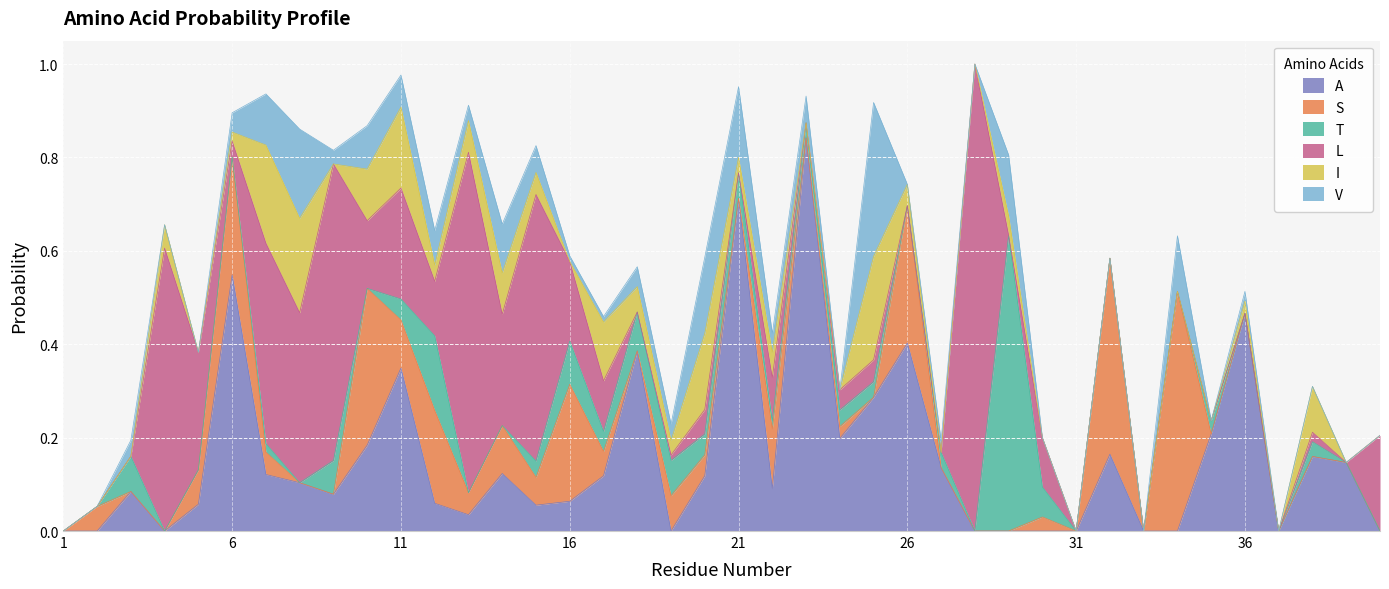

Reading left to right, transcribe all the data shown in this chart.

A: 0.0	0.0	0.1	0.0	0.1	0.5	0.1	0.1	0.1	0.2	0.3	0.1	0.0	0.1	0.1	0.1	0.1	0.4	0.0	0.1	0.7	0.1	0.8	0.2	0.3	0.4	0.1	0.0	0.0	0.0	0.0	0.2	0.0	0.0	0.2	0.5	0.0	0.2	0.1	0.0
S: 0.0	0.1	0.0	0.0	0.1	0.3	0.0	0.0	0.0	0.3	0.1	0.2	0.0	0.1	0.1	0.3	0.1	0.0	0.1	0.0	0.0	0.1	0.0	0.0	0.0	0.3	0.0	0.0	0.0	0.0	0.0	0.4	0.0	0.5	0.0	0.0	0.0	0.0	0.0	0.0
T: 0.0	0.0	0.1	0.0	0.0	0.0	0.0	0.0	0.1	0.0	0.0	0.2	0.0	0.0	0.0	0.1	0.0	0.1	0.1	0.0	0.1	0.0	0.0	0.0	0.0	0.0	0.0	0.0	0.6	0.1	0.0	0.0	0.0	0.0	0.0	0.0	0.0	0.0	0.0	0.0
L: 0.0	0.0	0.0	0.6	0.3	0.0	0.4	0.4	0.6	0.1	0.2	0.1	0.7	0.2	0.6	0.2	0.1	0.0	0.0	0.1	0.0	0.1	0.0	0.0	0.0	0.0	0.0	1.0	0.0	0.1	0.0	0.0	0.0	0.0	0.0	0.0	0.0	0.0	0.0	0.2
I: 0.0	0.0	0.0	0.1	0.0	0.0	0.2	0.2	0.0	0.1	0.2	0.0	0.1	0.1	0.0	0.0	0.1	0.1	0.0	0.2	0.0	0.1	0.0	0.0	0.2	0.0	0.0	0.0	0.0	0.0	0.0	0.0	0.0	0.0	0.0	0.0	0.0	0.1	0.0	0.0
V: 0.0	0.0	0.0	0.0	0.0	0.0	0.1	0.2	0.0	0.1	0.1	0.1	0.0	0.1	0.1	0.0	0.0	0.0	0.0	0.2	0.2	0.0	0.1	0.0	0.3	0.0	0.0	0.0	0.1	0.0	0.0	0.0	0.0	0.1	0.0	0.0	0.0	0.0	0.0	0.0